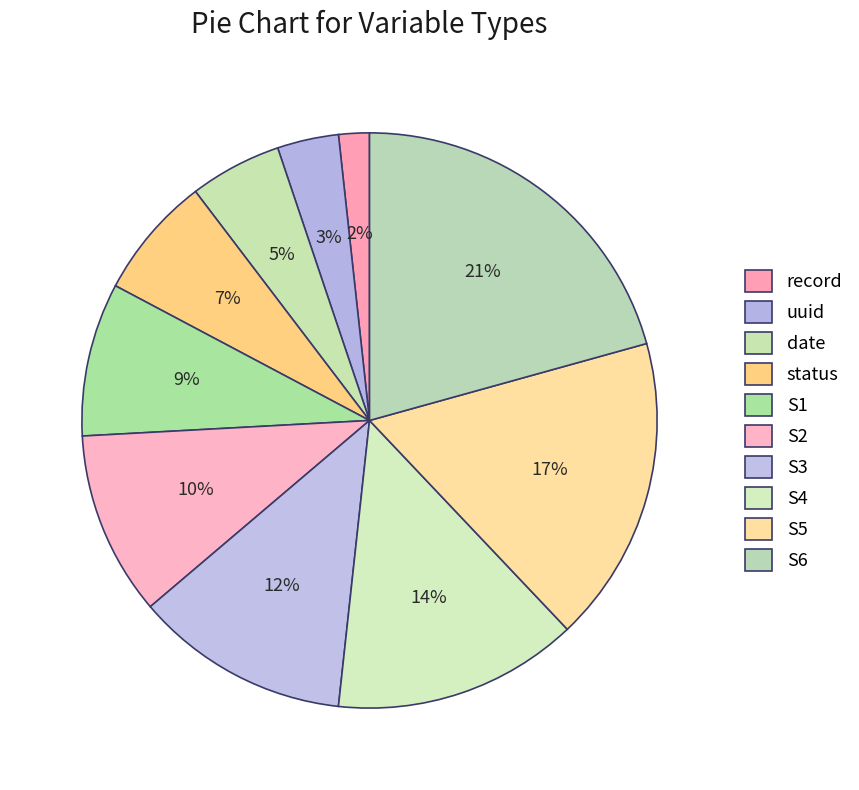

How many slices are in this pie chart?

10